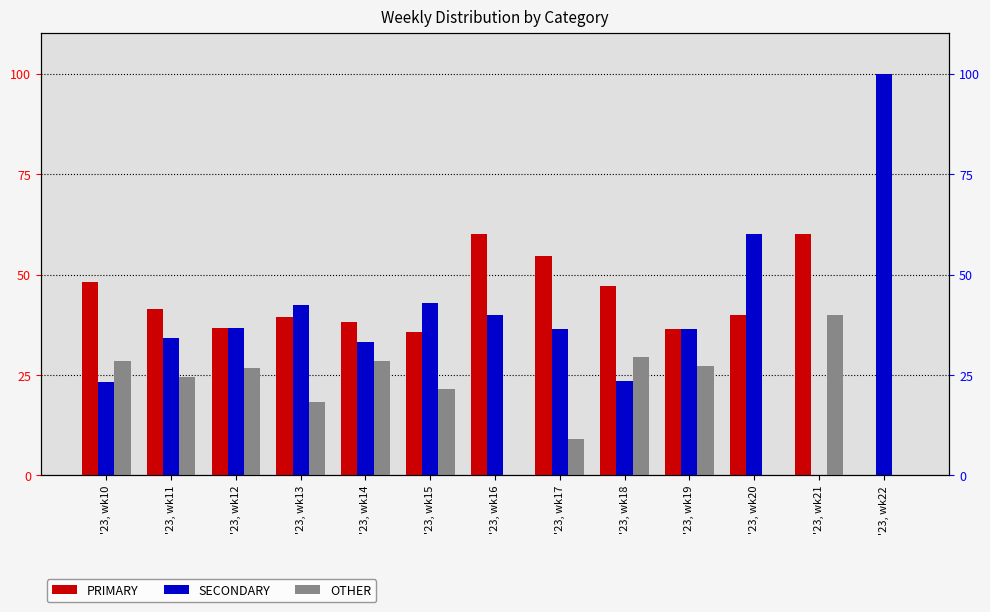

Reading left to right, extract all data points from this chart.

PRIMARY: '23, wk10=48.2	'23, wk11=41.5	'23, wk12=36.6	'23, wk13=39.4	'23, wk14=38.1	'23, wk15=35.7	'23, wk16=60.0	'23, wk17=54.5	'23, wk18=47.1	'23, wk19=36.4	'23, wk20=40.0	'23, wk21=60.0	'23, wk22=0.0
SECONDARY: '23, wk10=23.2	'23, wk11=34.1	'23, wk12=36.6	'23, wk13=42.4	'23, wk14=33.3	'23, wk15=42.9	'23, wk16=40.0	'23, wk17=36.4	'23, wk18=23.5	'23, wk19=36.4	'23, wk20=60.0	'23, wk21=0.0	'23, wk22=100.0
OTHER: '23, wk10=28.6	'23, wk11=24.4	'23, wk12=26.8	'23, wk13=18.2	'23, wk14=28.6	'23, wk15=21.4	'23, wk16=0.0	'23, wk17=9.1	'23, wk18=29.4	'23, wk19=27.3	'23, wk20=0.0	'23, wk21=40.0	'23, wk22=0.0